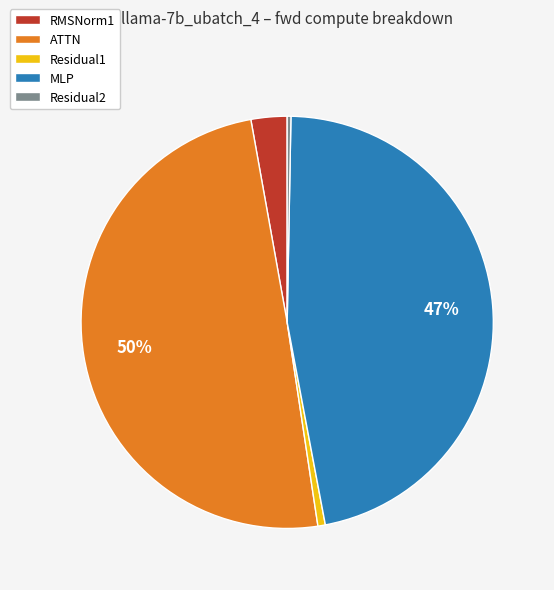

Is the sum of Residual2 and Residual1 greater than half?

No